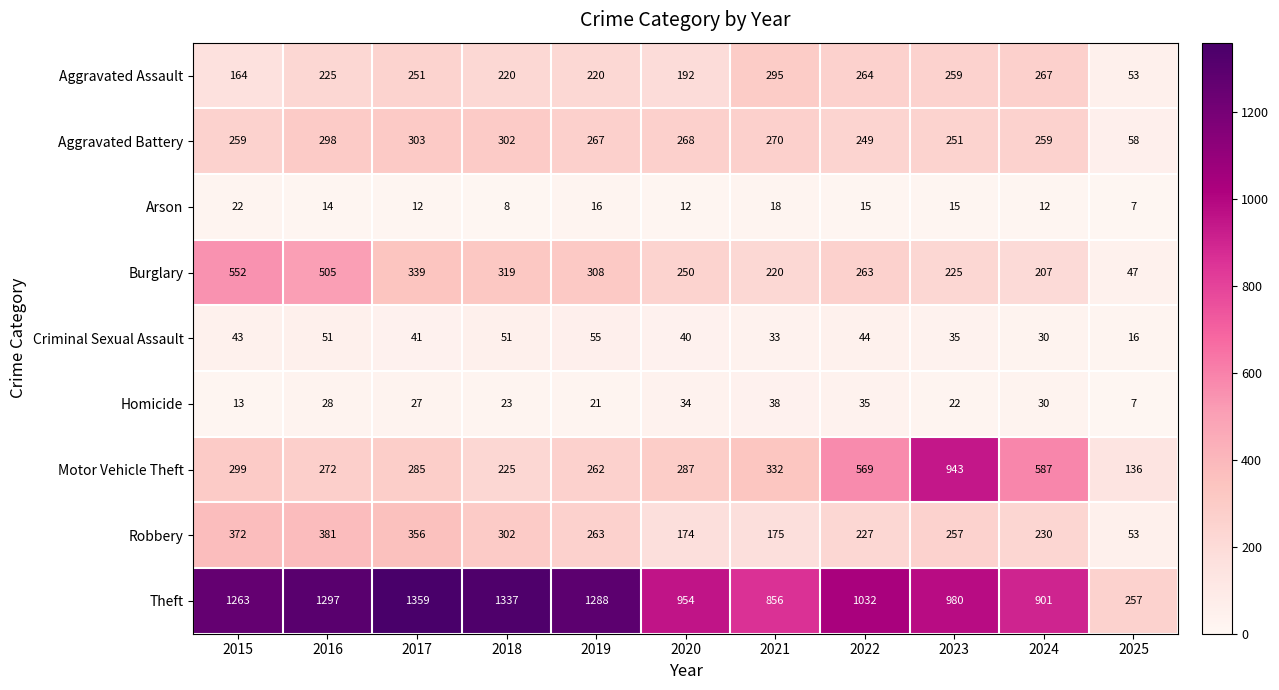

Count the number of categories in the chart.

11